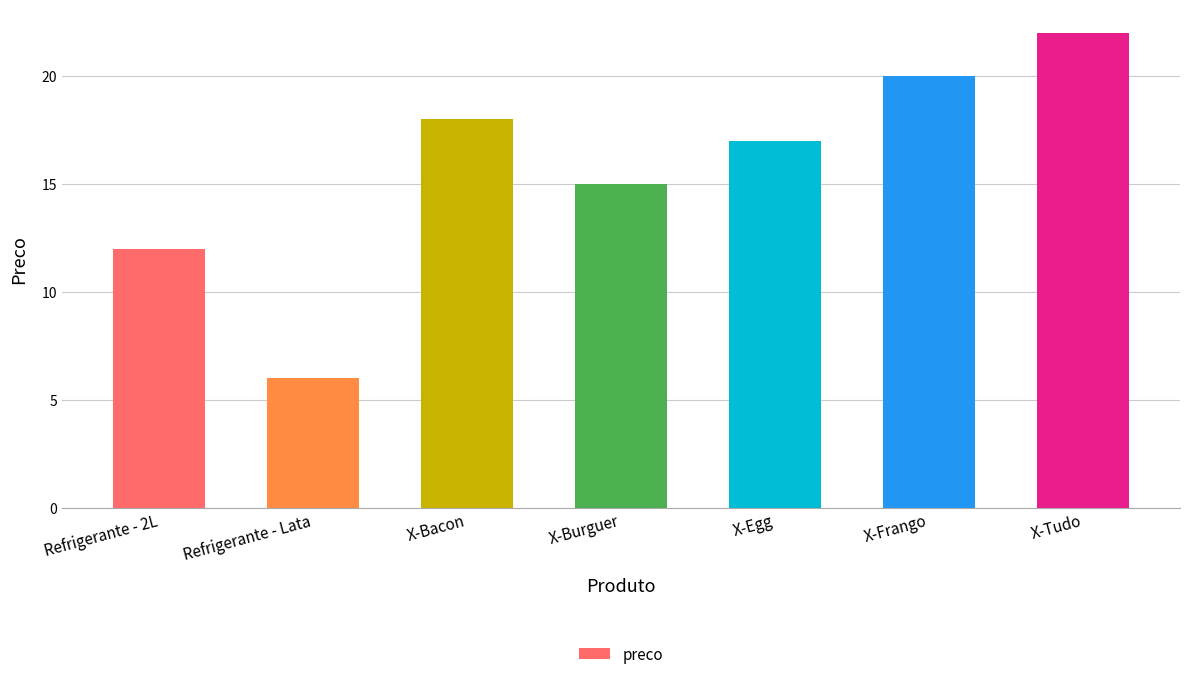

Reading left to right, list all the values displayed in this chart.

Refrigerante - 2L=12	Refrigerante - Lata=6	X-Bacon=18	X-Burguer=15	X-Egg=17	X-Frango=20	X-Tudo=22